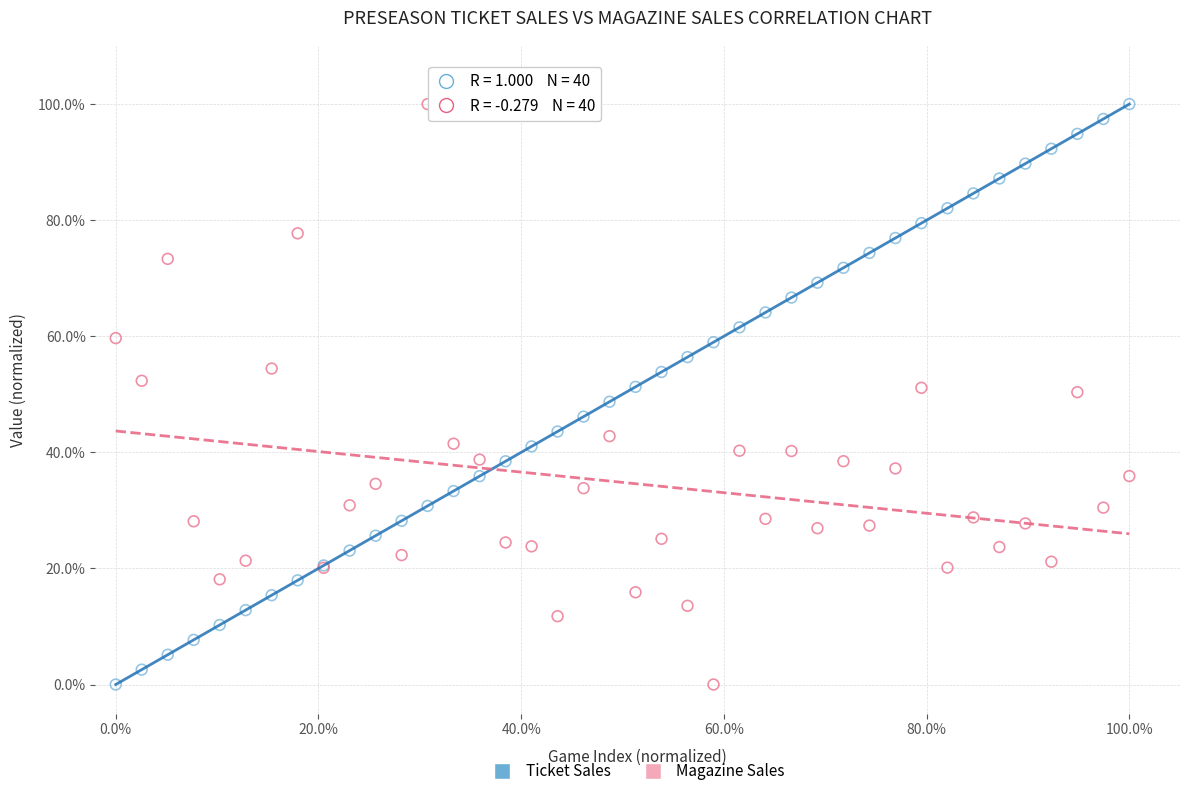

What are all the series names shown in the legend?

Ticket Sales, Magazine Sales